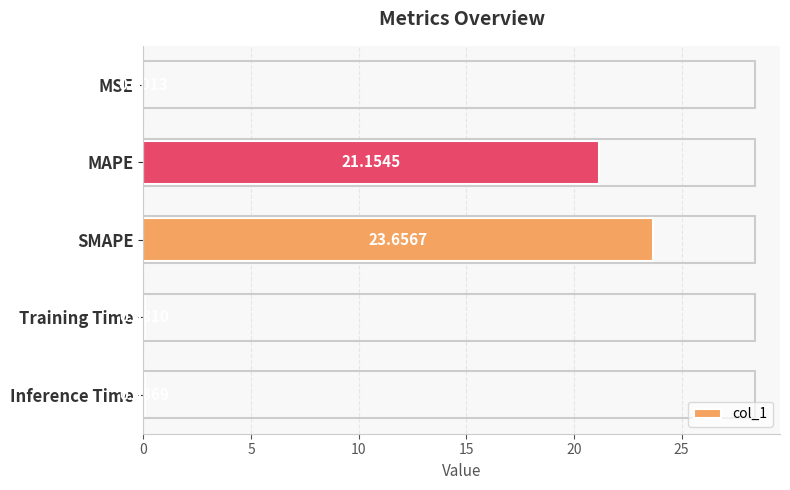

Between SMAPE and MAPE, which is larger?

SMAPE